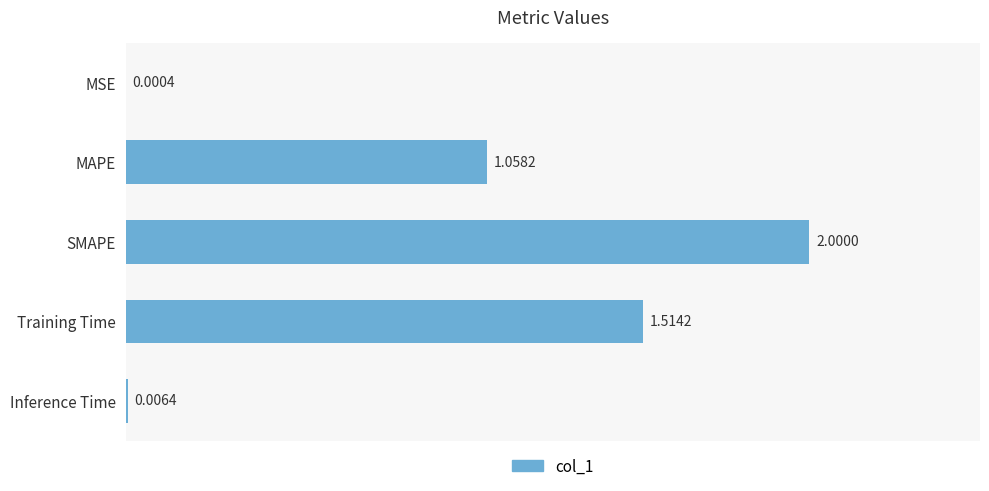

What is the change in value from SMAPE to Inference Time?

-2.0